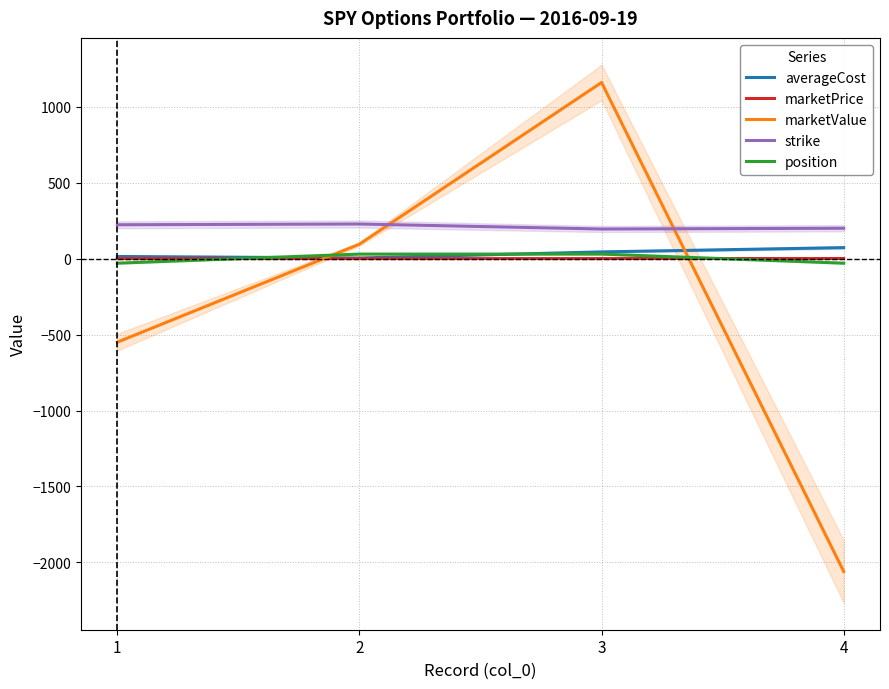

How many intersections are there between strike and marketValue?

2